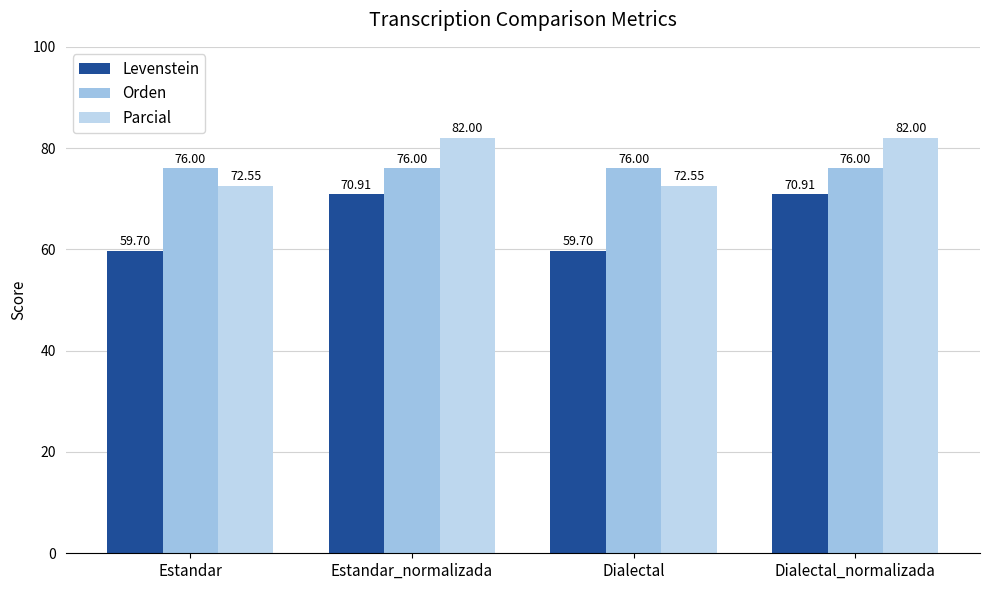

What is the difference between the second highest and minimum values in the Parcial series?

9.5